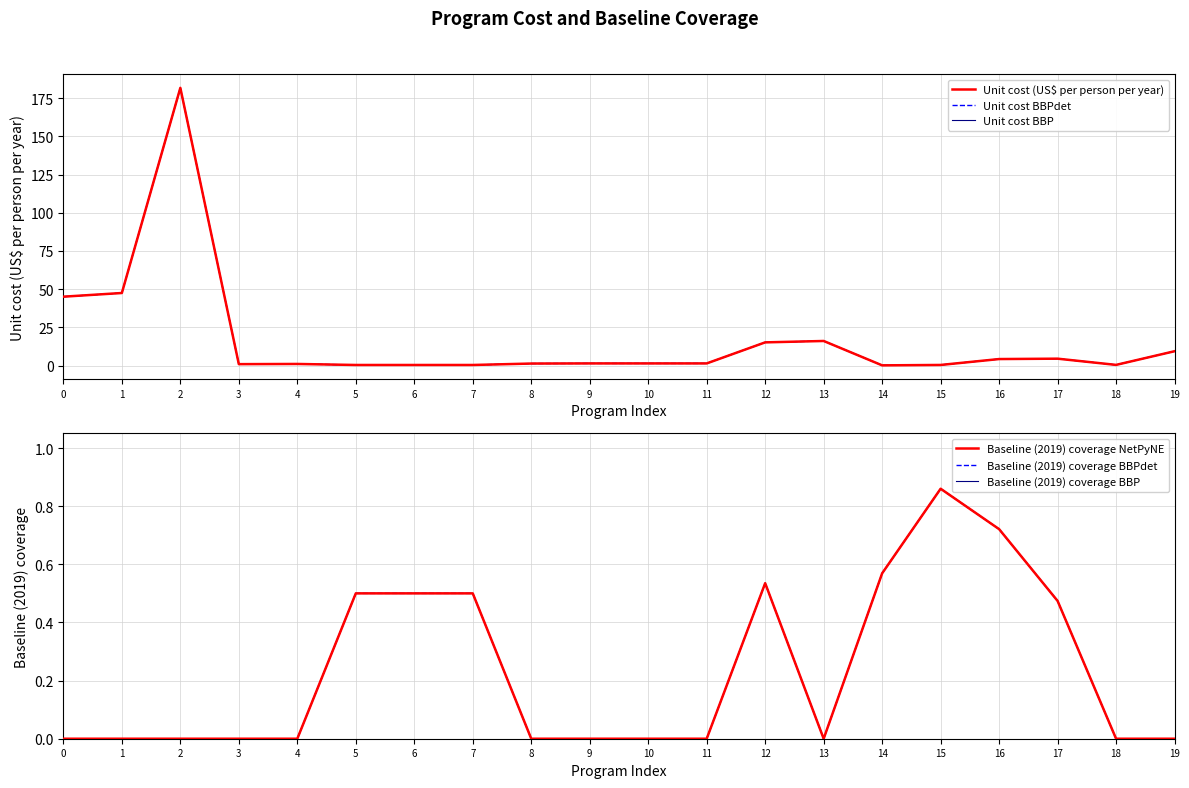

Which category has the highest value across all series?

2